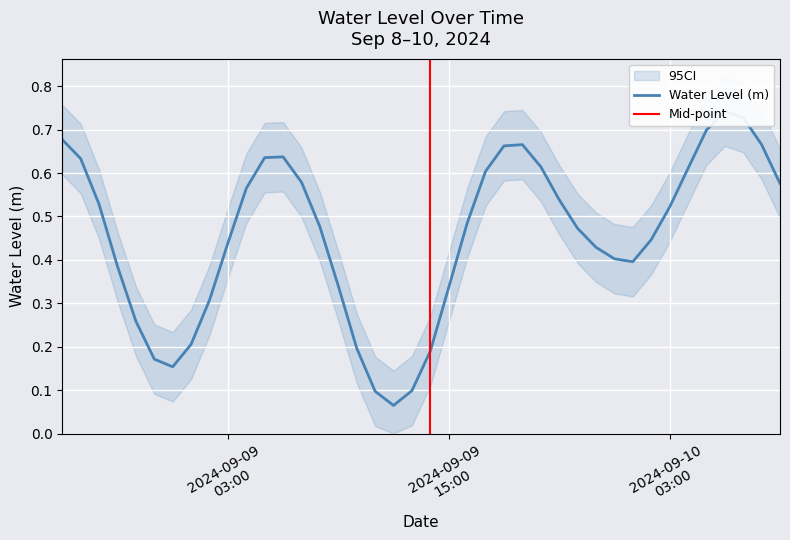

List the labels in order of value, smallest first.

2024-09-09 12:00:00, 2024-09-09 11:00:00, 2024-09-09 13:00:00, 2024-09-09 00:00:00, 2024-09-08 23:00:00, 2024-09-09 14:00:00, 2024-09-09 10:00:00, 2024-09-09 01:00:00, 2024-09-08 22:00:00, 2024-09-09 02:00:00, 2024-09-09 15:00:00, 2024-09-09 09:00:00, 2024-09-08 21:00:00, 2024-09-10 01:00:00, 2024-09-10 00:00:00, 2024-09-09 23:00:00, 2024-09-09 03:00:00, 2024-09-10 02:00:00, 2024-09-09 22:00:00, 2024-09-09 08:00:00, 2024-09-09 16:00:00, 2024-09-10 03:00:00, 2024-09-08 20:00:00, 2024-09-09 21:00:00, 2024-09-09 04:00:00, 2024-09-10 09:00:00, 2024-09-09 07:00:00, 2024-09-09 17:00:00, 2024-09-10 04:00:00, 2024-09-09 20:00:00, 2024-09-08 19:00:00, 2024-09-09 05:00:00, 2024-09-09 06:00:00, 2024-09-09 18:00:00, 2024-09-09 19:00:00, 2024-09-10 08:00:00, 2024-09-08 18:00:00, 2024-09-10 05:00:00, 2024-09-10 07:00:00, 2024-09-10 06:00:00